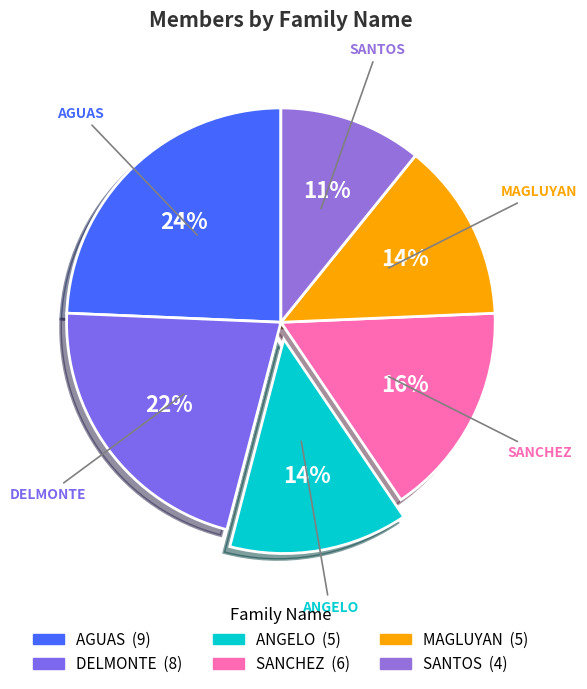

Approximately how many times larger is the value at MAGLUYAN compared to ANGELO?

1.0